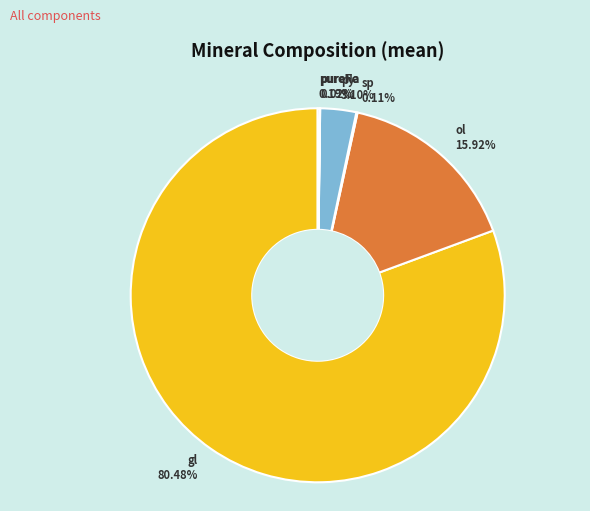

What percentage is NOT represented by ol?

84.0%